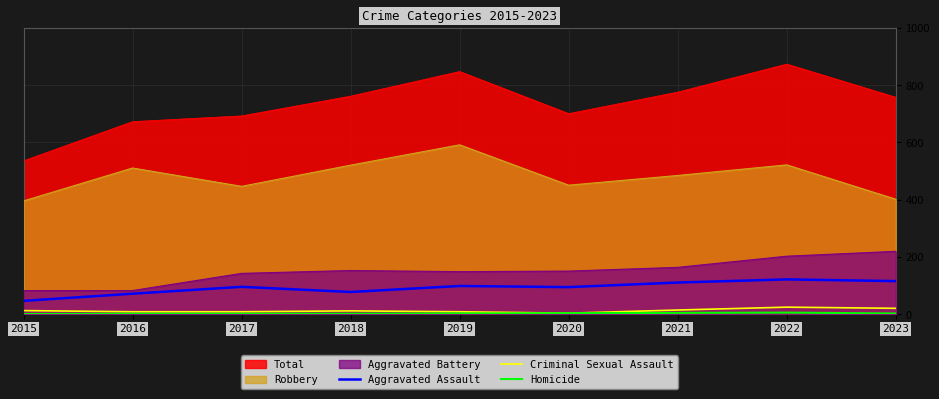

At which label does Aggravated Assault first exceed 95?

2019